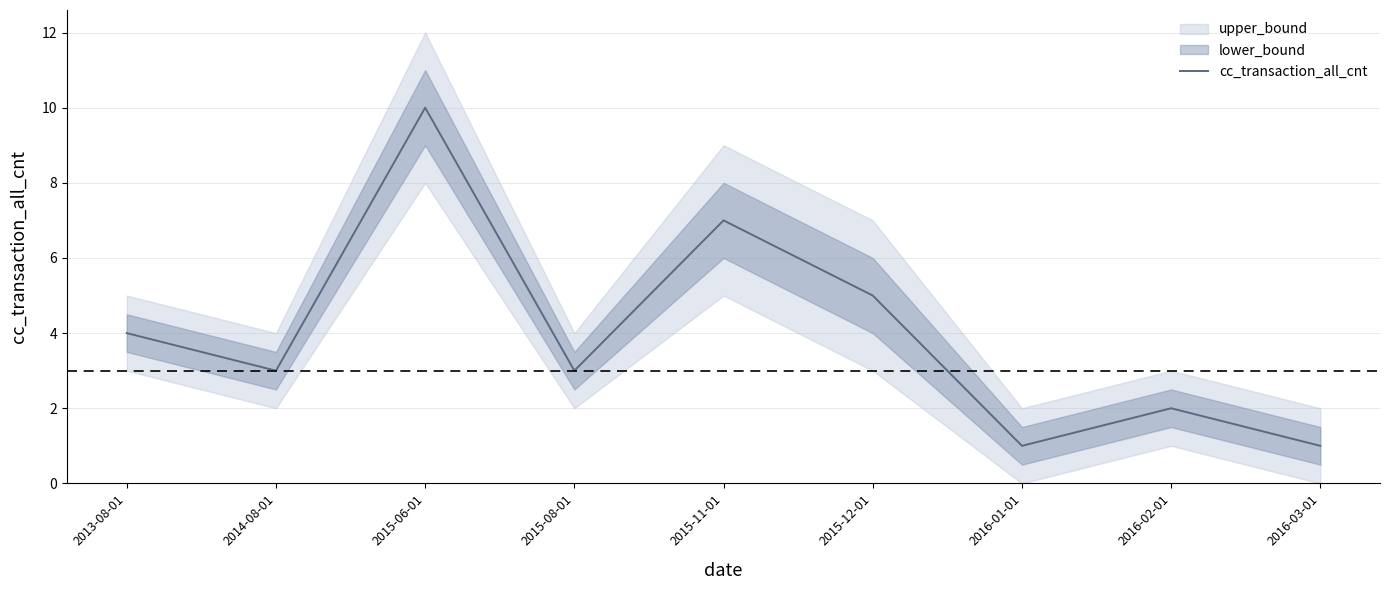

At which category does the data reach its first local valley?

2014-08-01